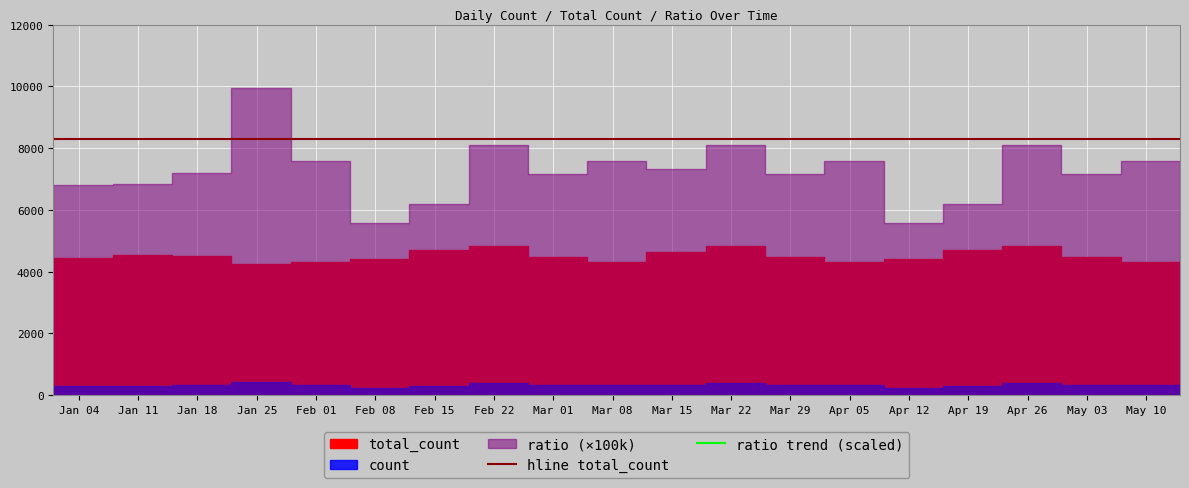

What is the sum of the ratio trend (scaled) values at Mar 22 and May 10?

173832.0